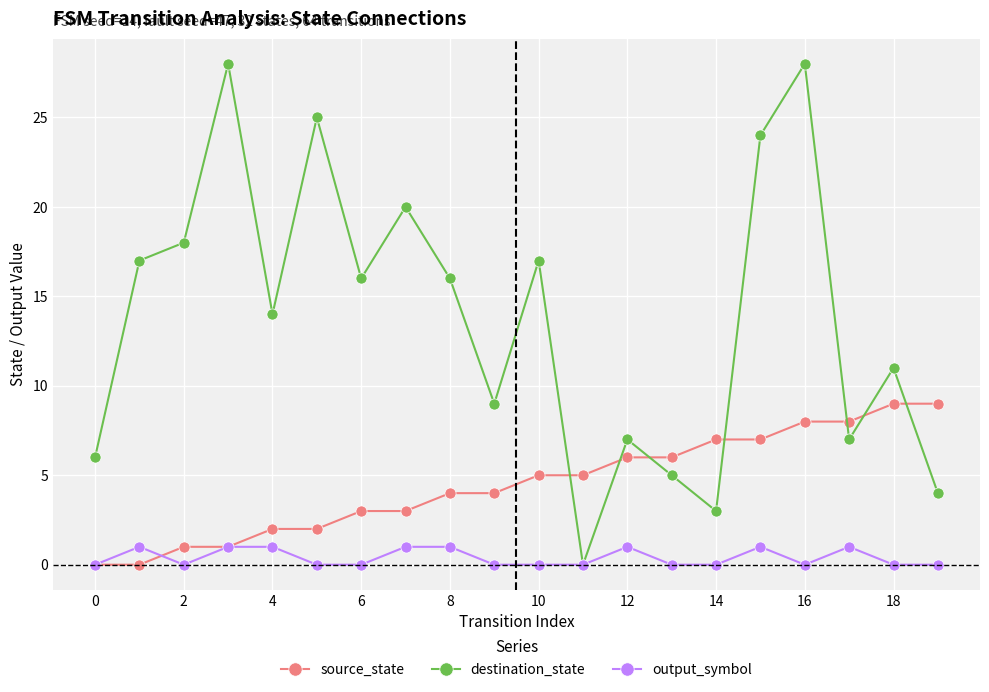

What is the maximum value shown in the chart?

28